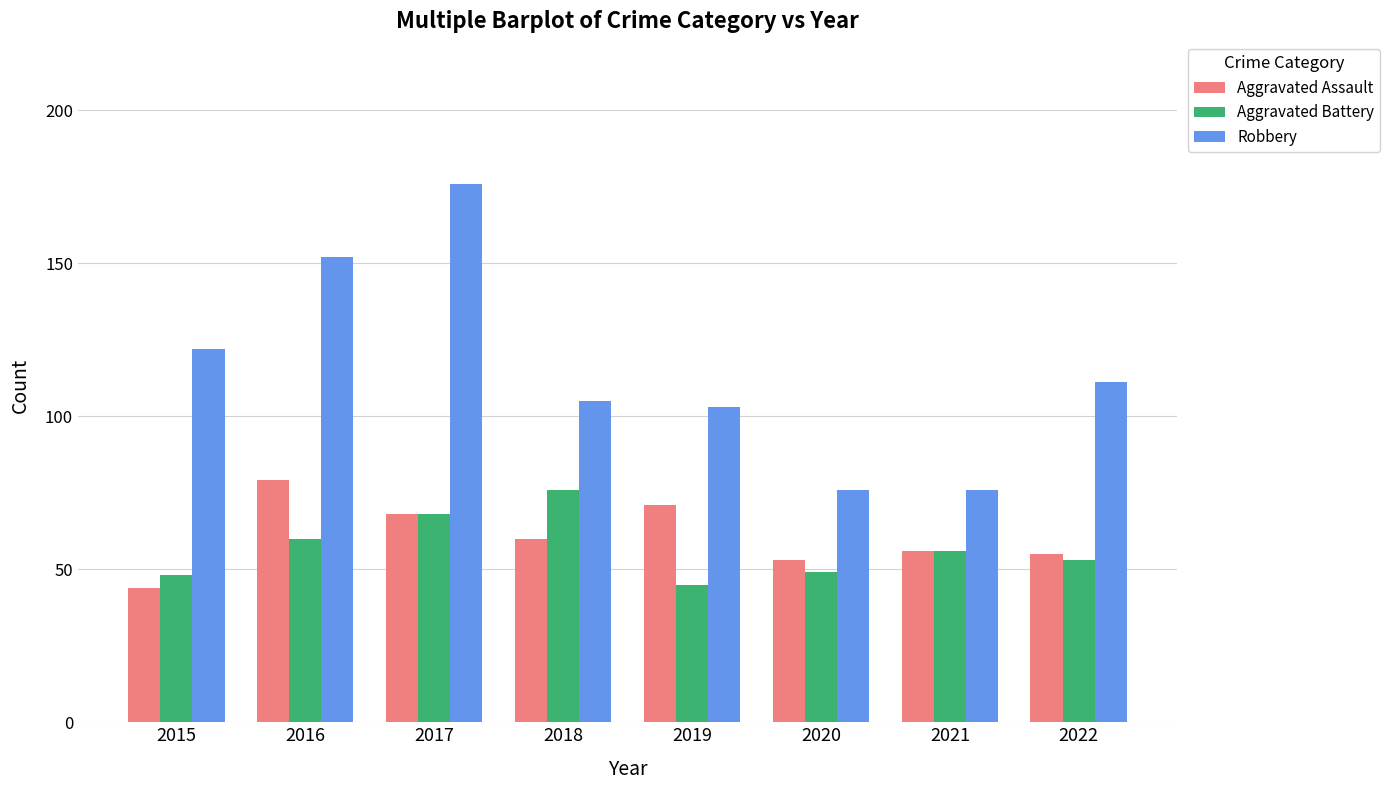

What is the value of the Robbery bar at the 4th from the left?

105